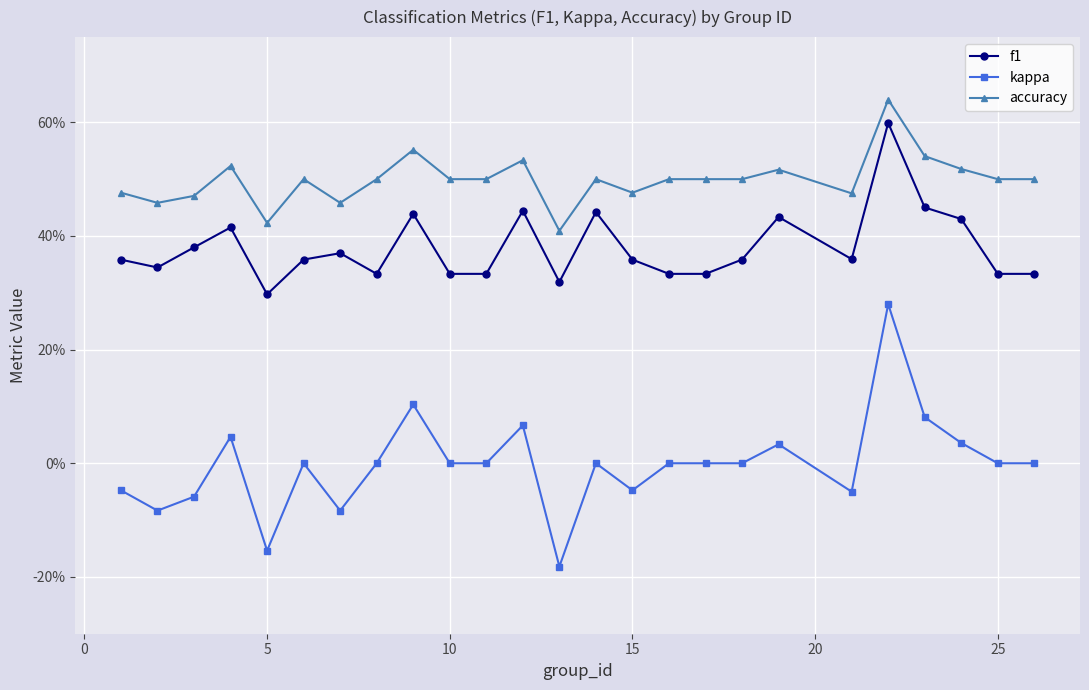

True or false: f1 and kappa intersect in this chart.

False